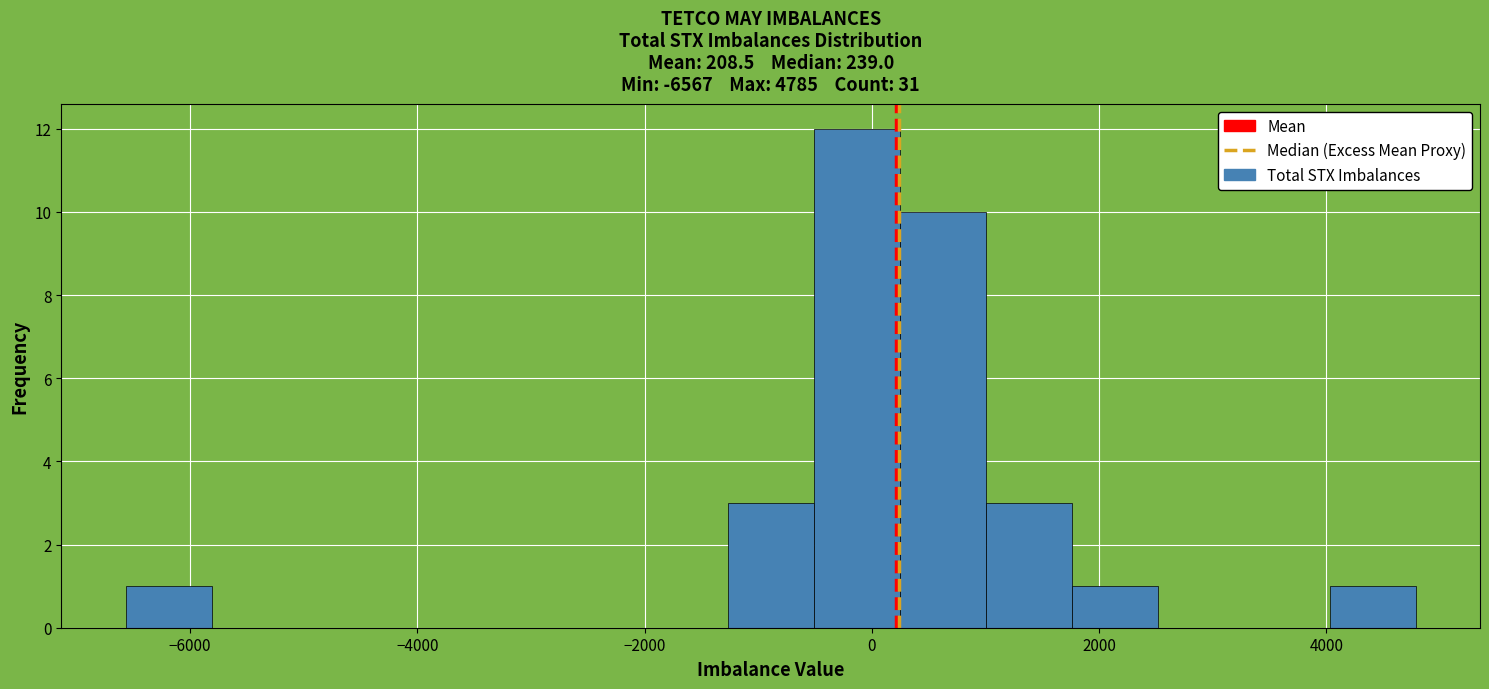

Around what value on the x-axis is the tallest bar? Give the approximate position of its centre, as read against the axis.

-200